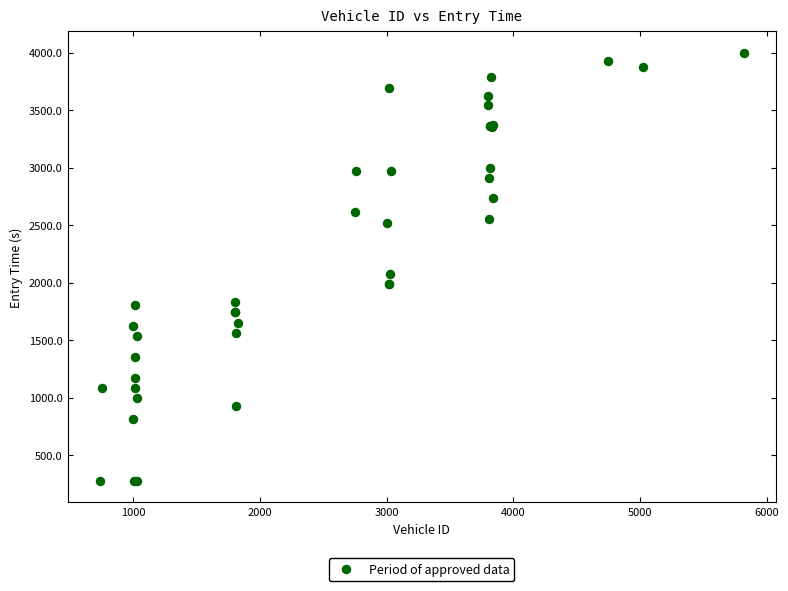

What Y value in the scatter plot is closest to 2136?

2078.3